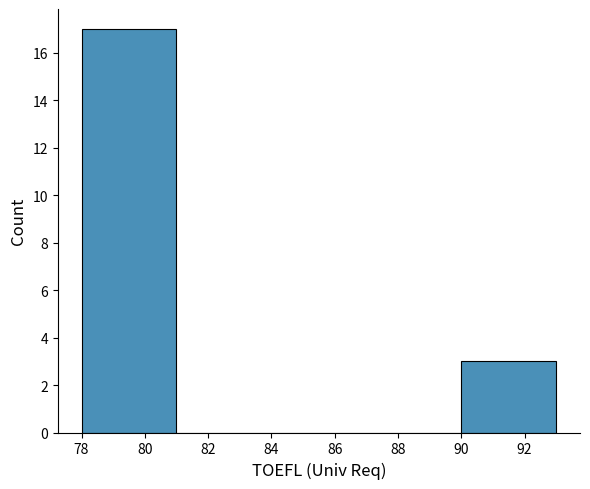

Which range on the x-axis has the tallest bar?

78 to 81